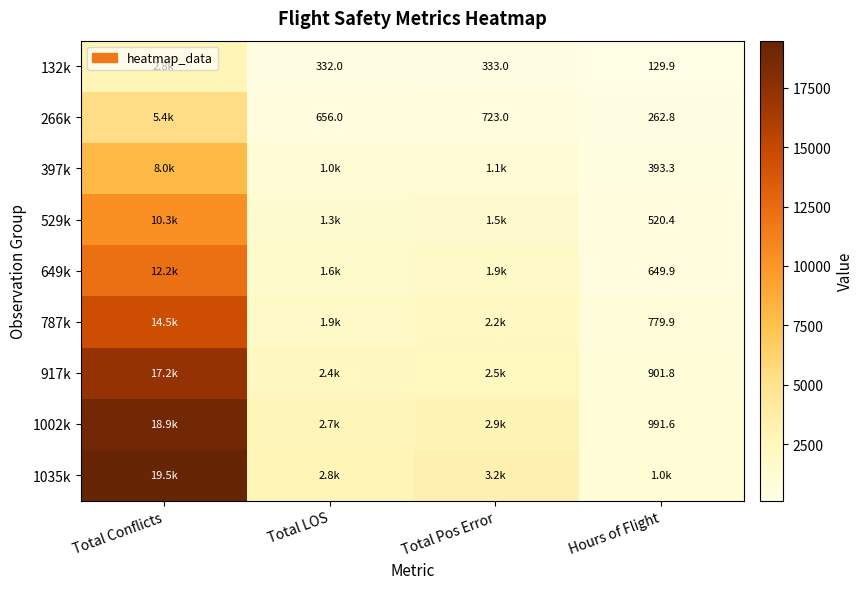

How many values in the 787k series are below 2218?

2